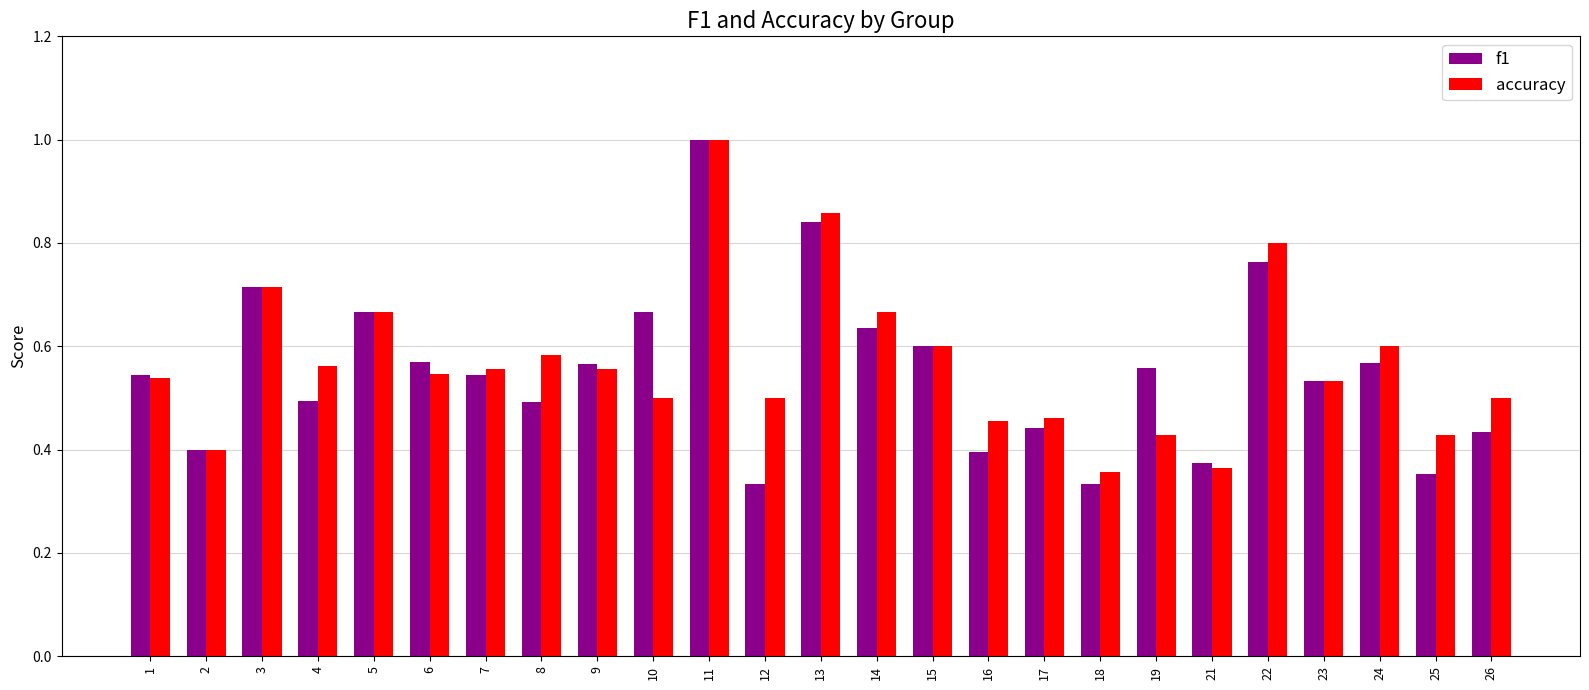

The value of accuracy at 13 is 0.3. True or false?

False